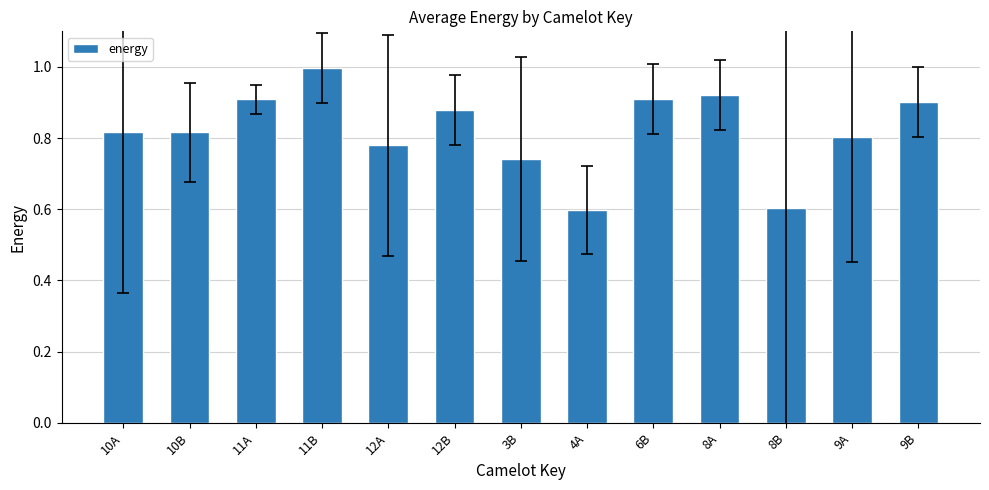

Which label corresponds to the largest value in the chart?

11B